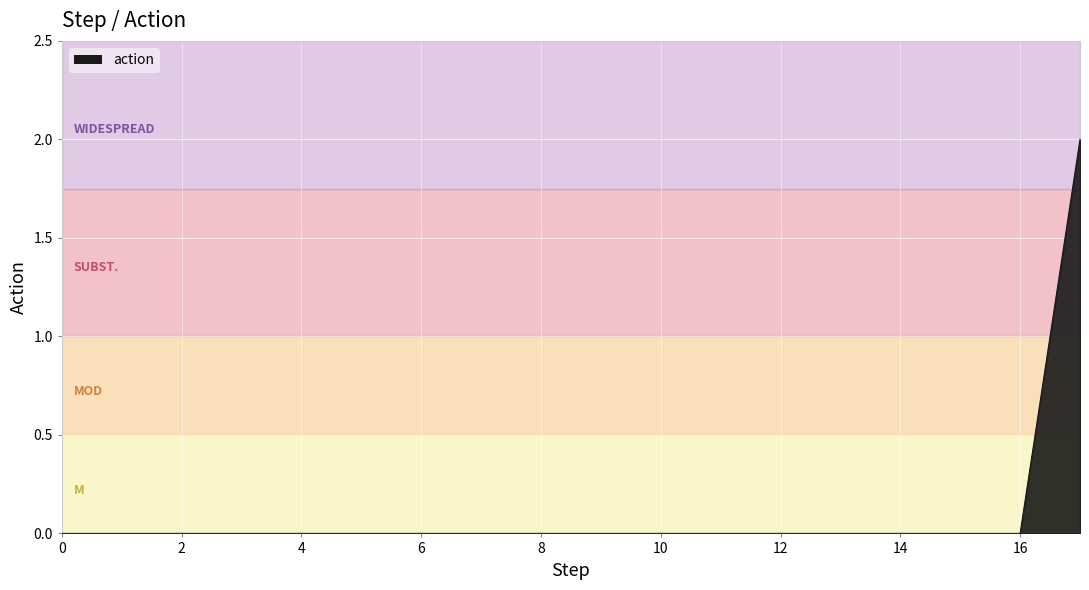

How many lines are shown in the chart?

1